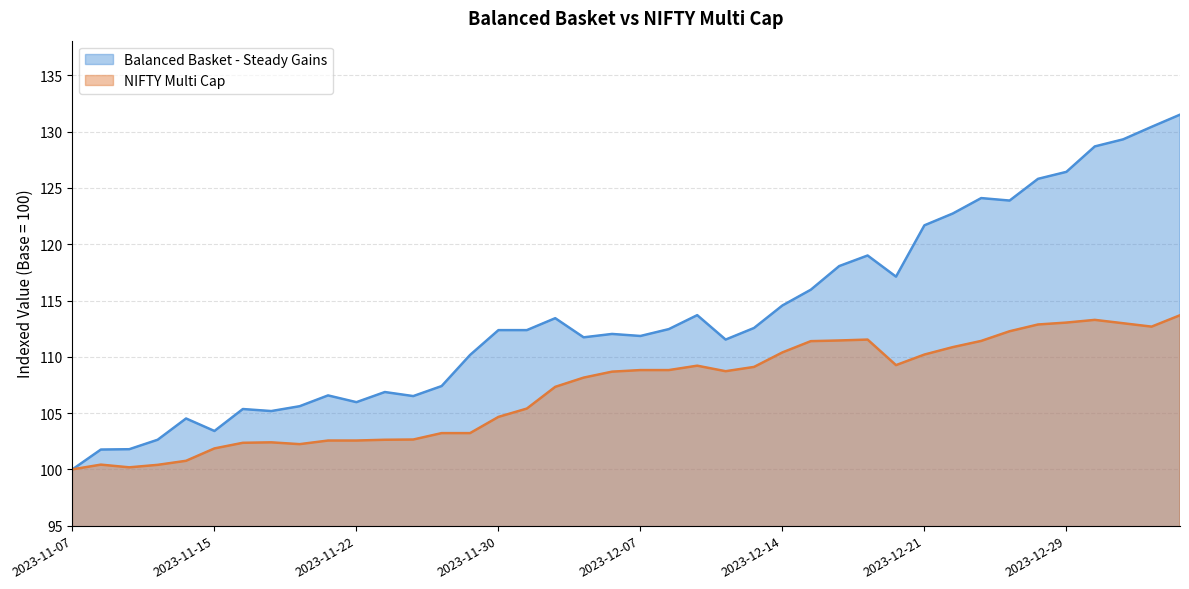

Where is NIFTY Multi Cap nearest to the value 106?

2023-12-01